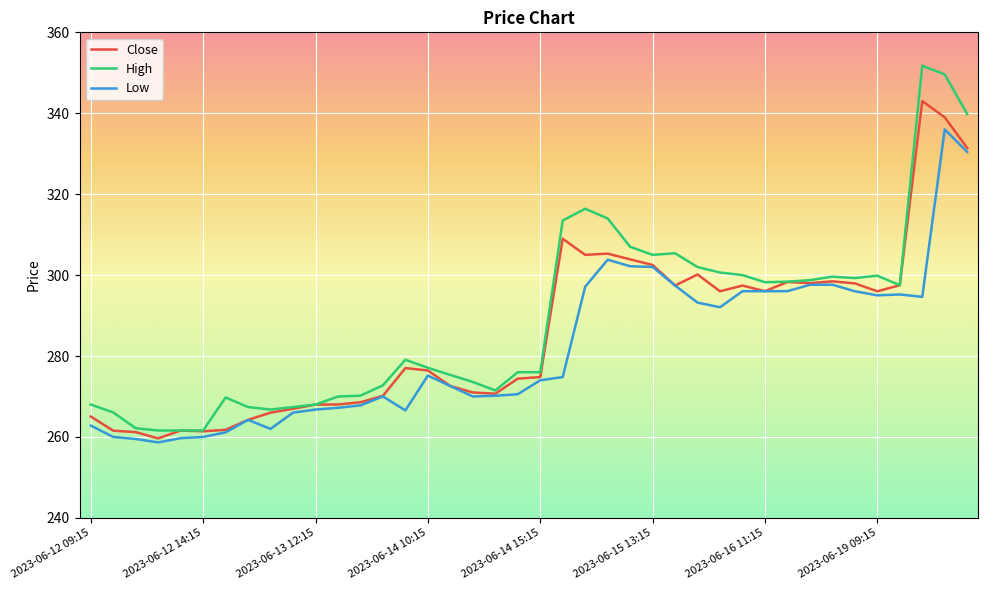

List the series in order of their peak value, highest first.

High, Close, Low